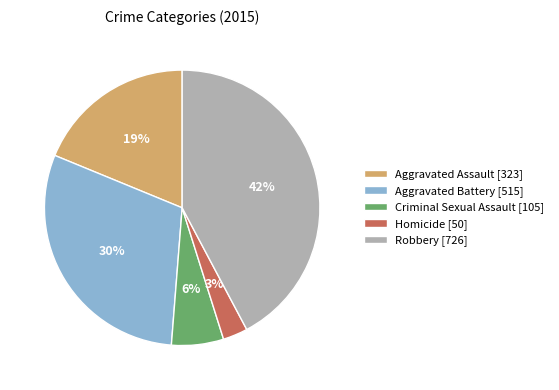

How many segments does this pie chart have?

5